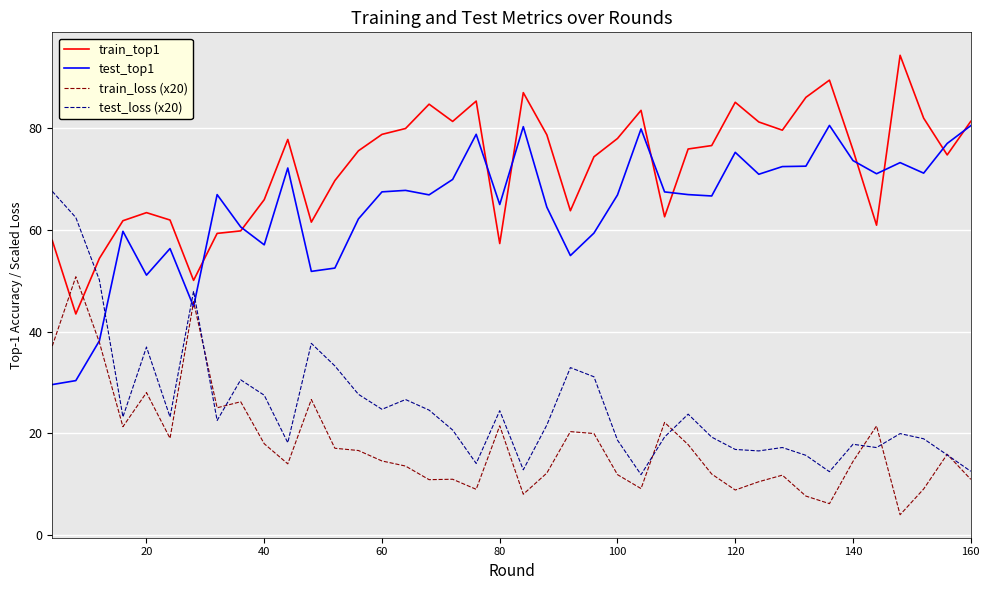

True or false: train_top1 and train_loss (x20) intersect in this chart.

True